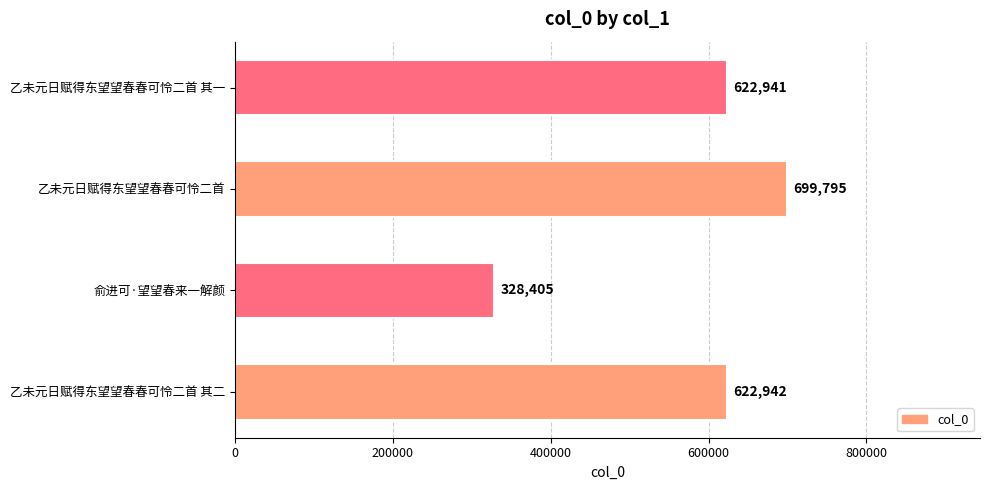

At which category does the chart reach its peak across all series?

乙未元日赋得东望望春春可怜二首